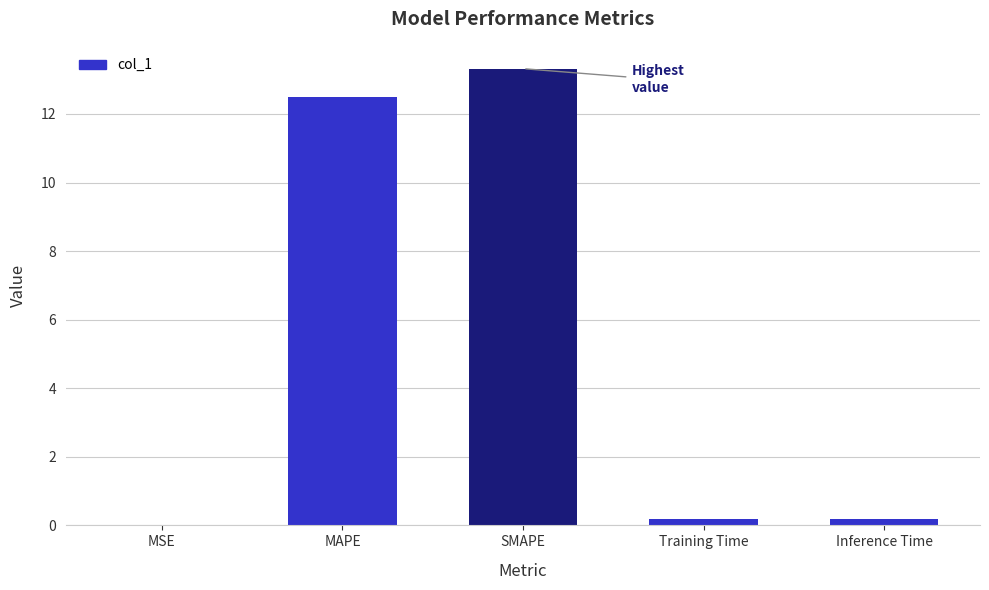

True or false: the data shows 23.6 at SMAPE.

False